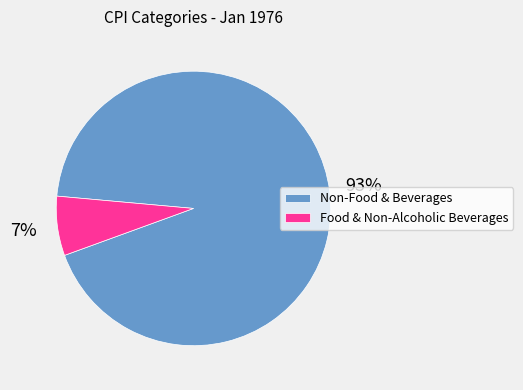

Between Food & Non-Alcoholic Beverages and Non-Food & Beverages, which is larger?

Non-Food & Beverages